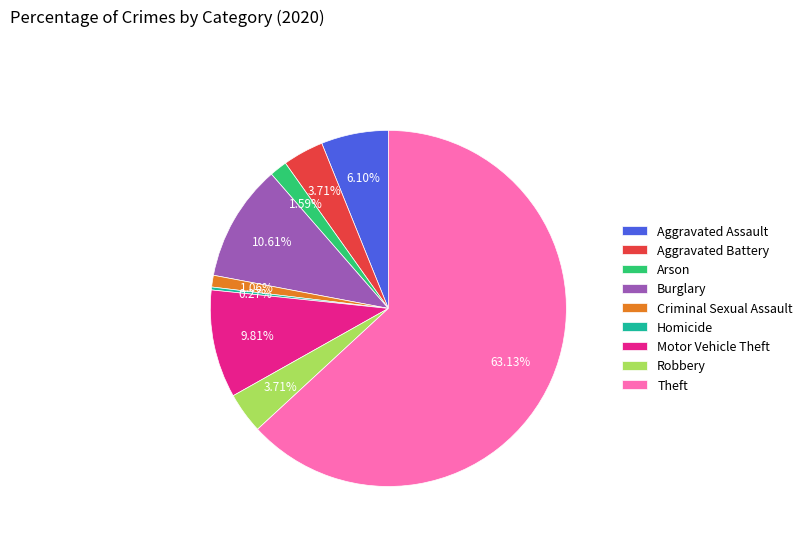

Is the sum of Criminal Sexual Assault and Arson greater than half?

No